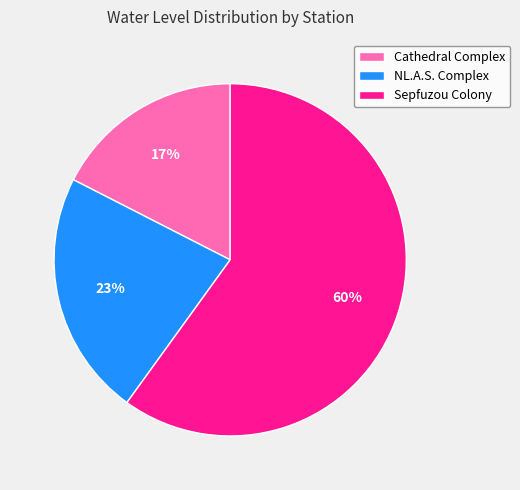

Is it true that Cathedral Complex is 17% of the pie?

True